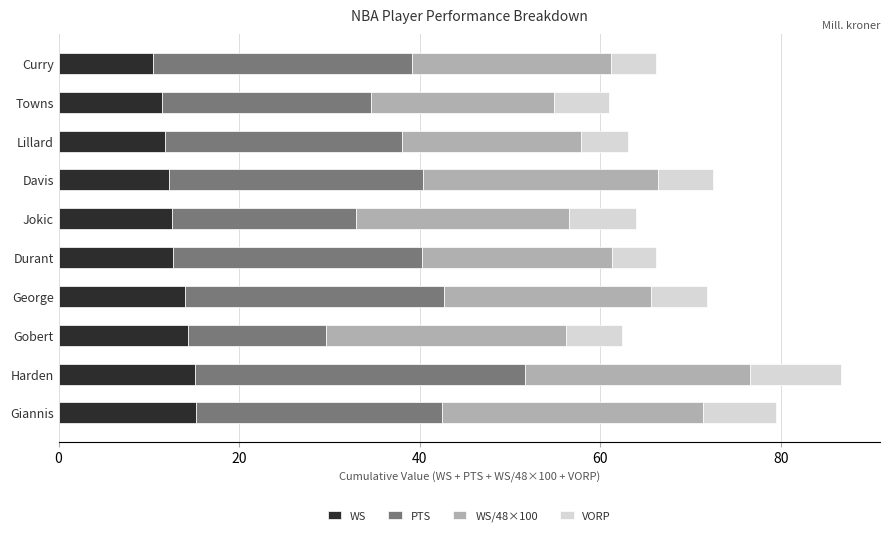

What is the total value across all series at Lillard?

63.1